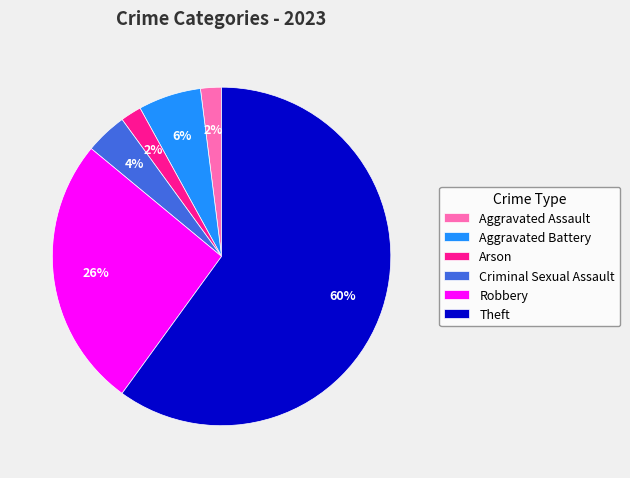

Does Theft represent more than half of the total?

Yes